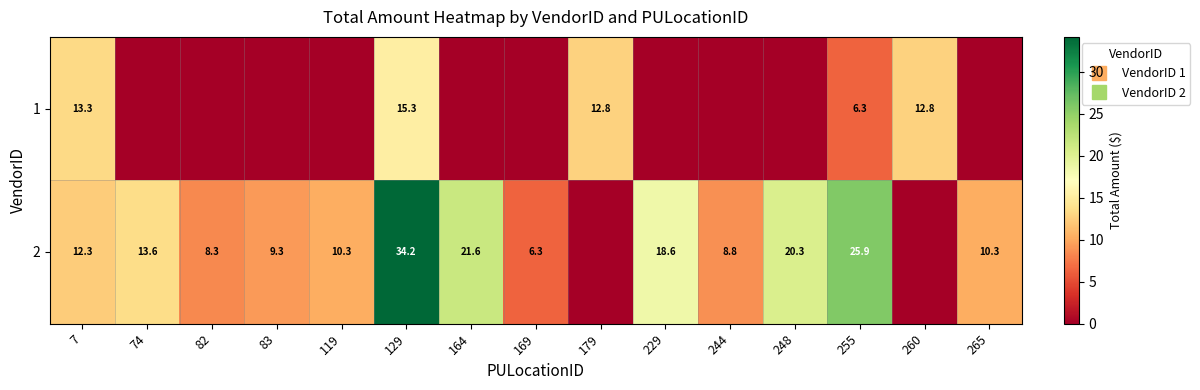

What is the difference between the highest and lowest values at 248?

20.3